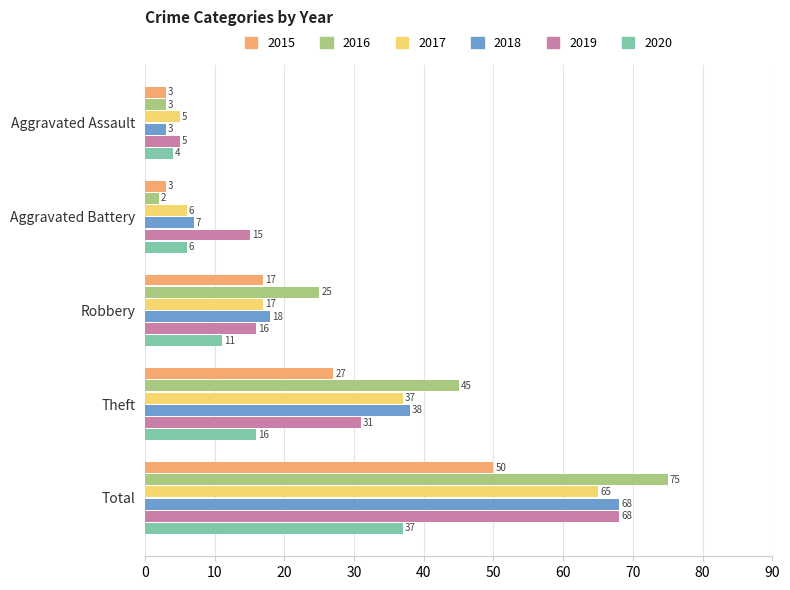

What is the difference between the maximum and minimum values in the 2020 series?

33